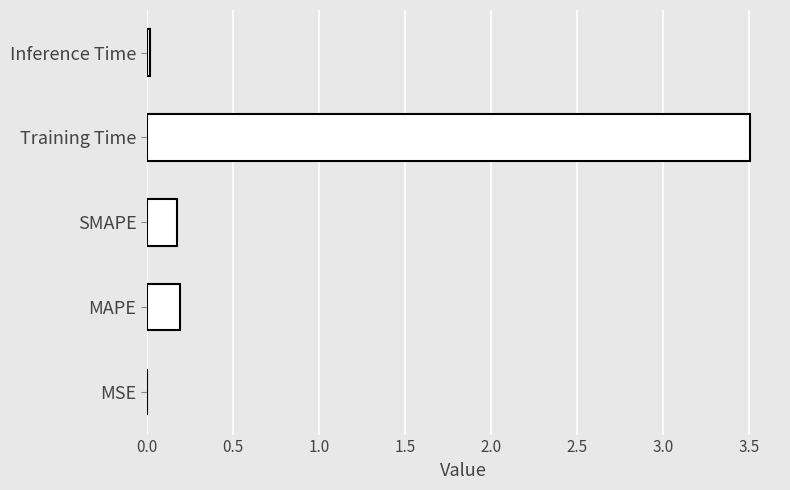

What is the change in value from MAPE to Training Time?

+3.3